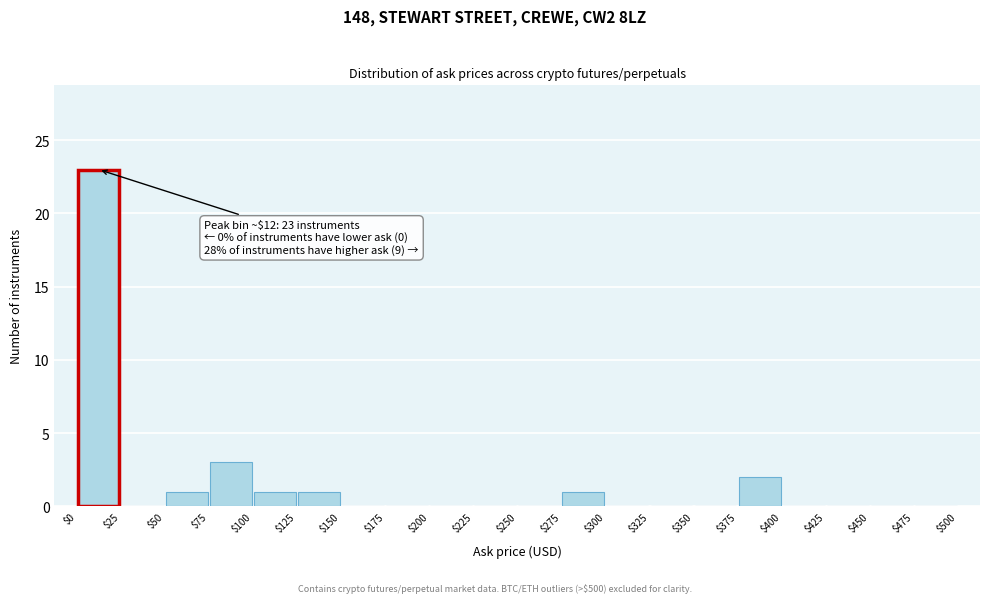

Over which range of the x-axis is the bar tallest?

$0 to $25